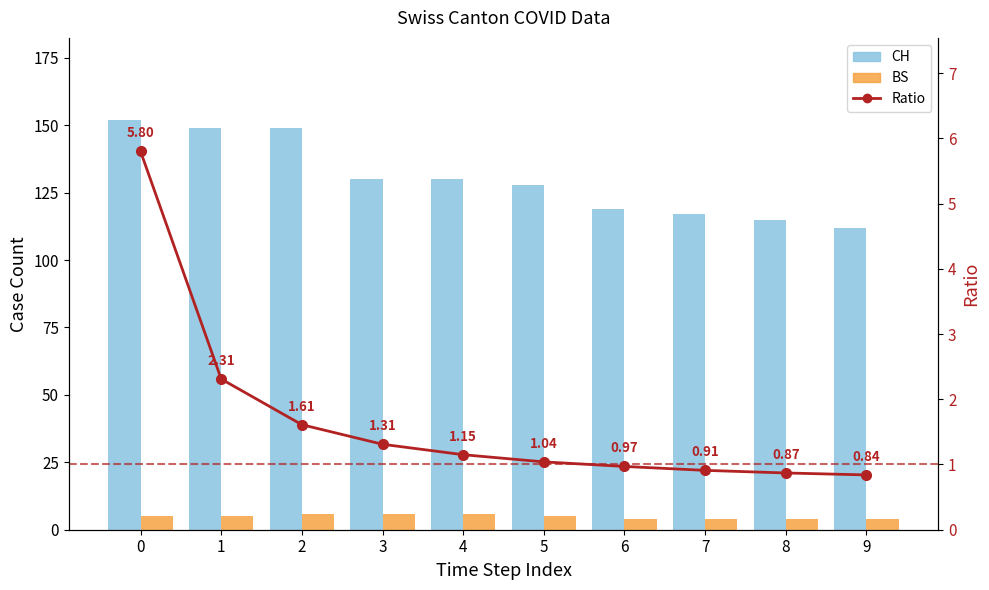

At how many categories does at least one series exceed 103?

10